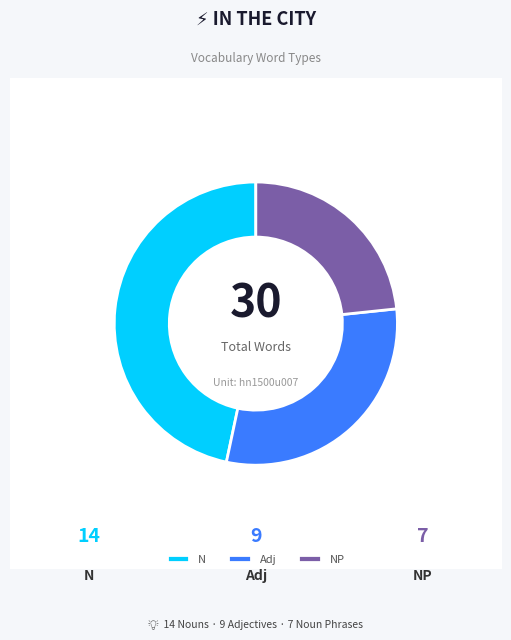

Rank the categories by value from lowest to highest.

NP, Adj, N